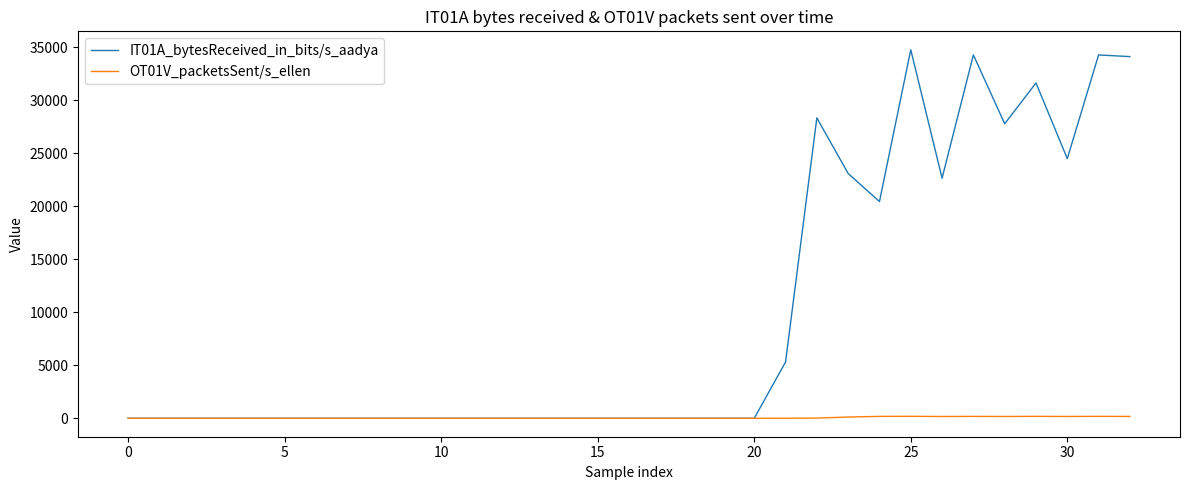

Count the number of data series in this chart.

2